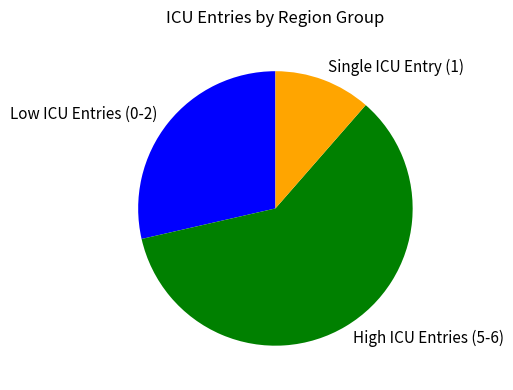

True or false: Low ICU Entries (0-2) accounts for 29% of the total.

True